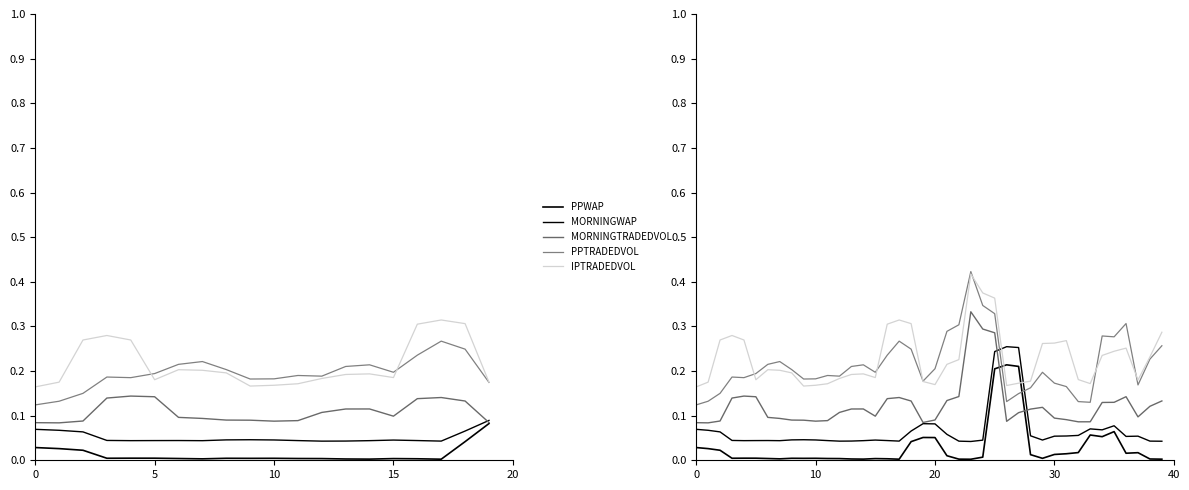

Count the number of categories in the chart.

40